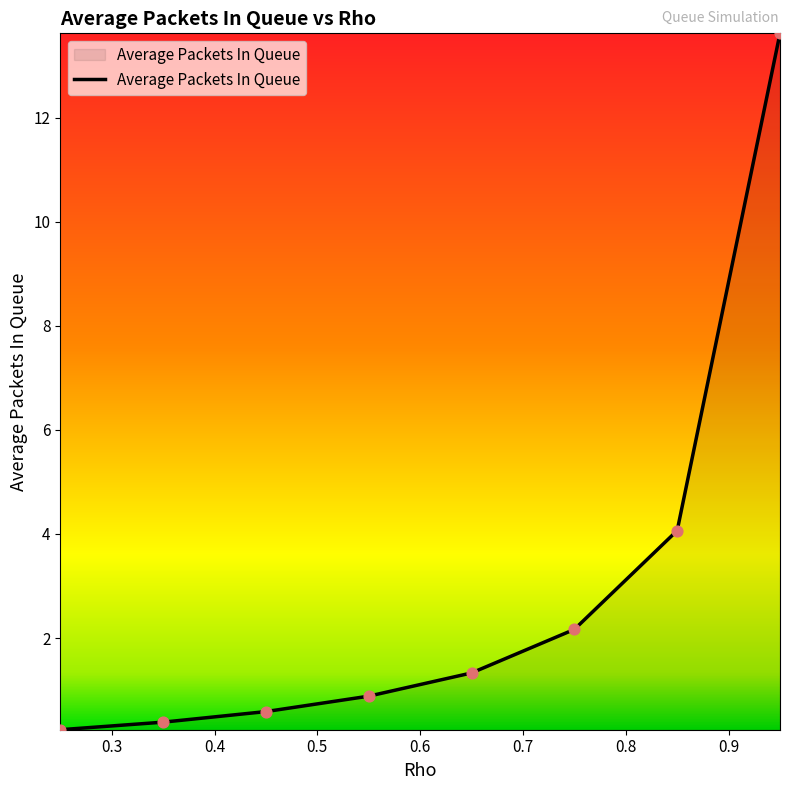

True or false: there are more than 1 points higher than both neighbors.

False